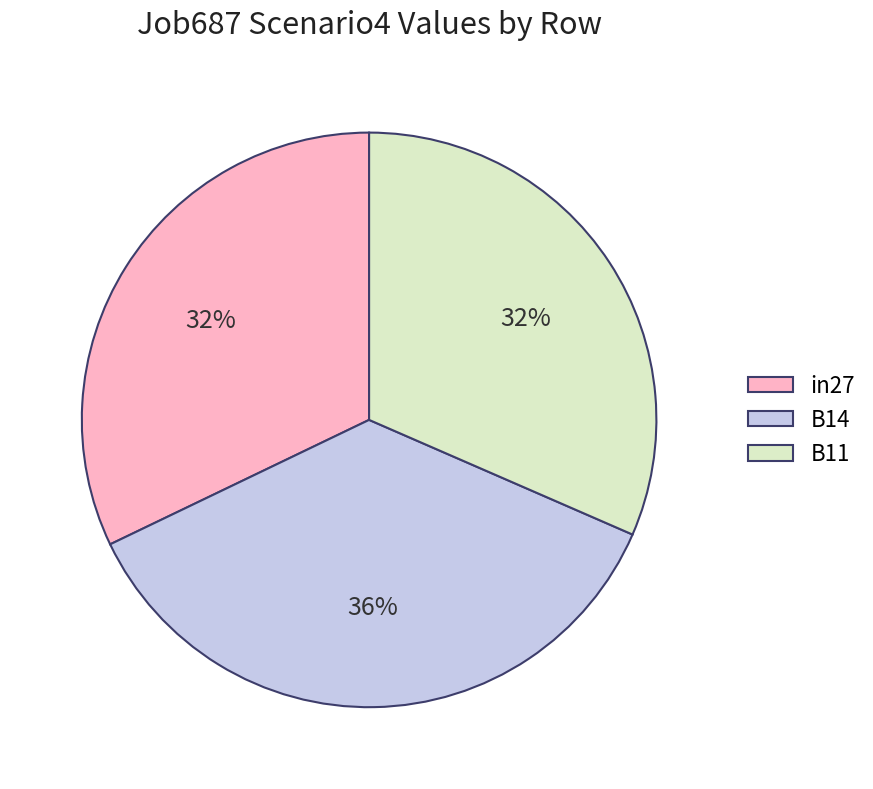

Count the number of slices in the pie.

3